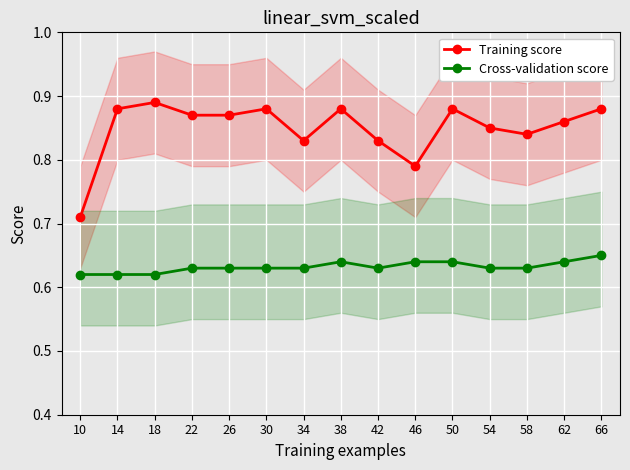

How many interior local peaks does the Cross-validation score series have?

1